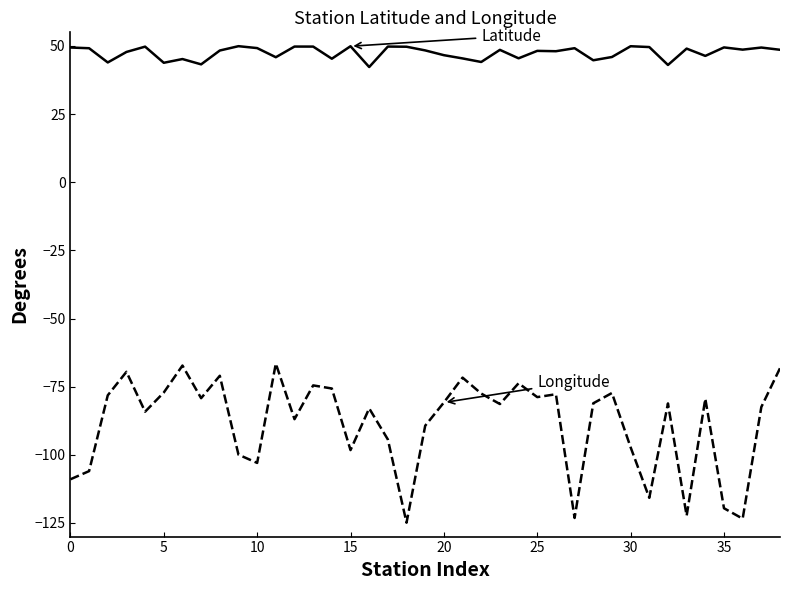

What is the smallest value displayed?

-124.9